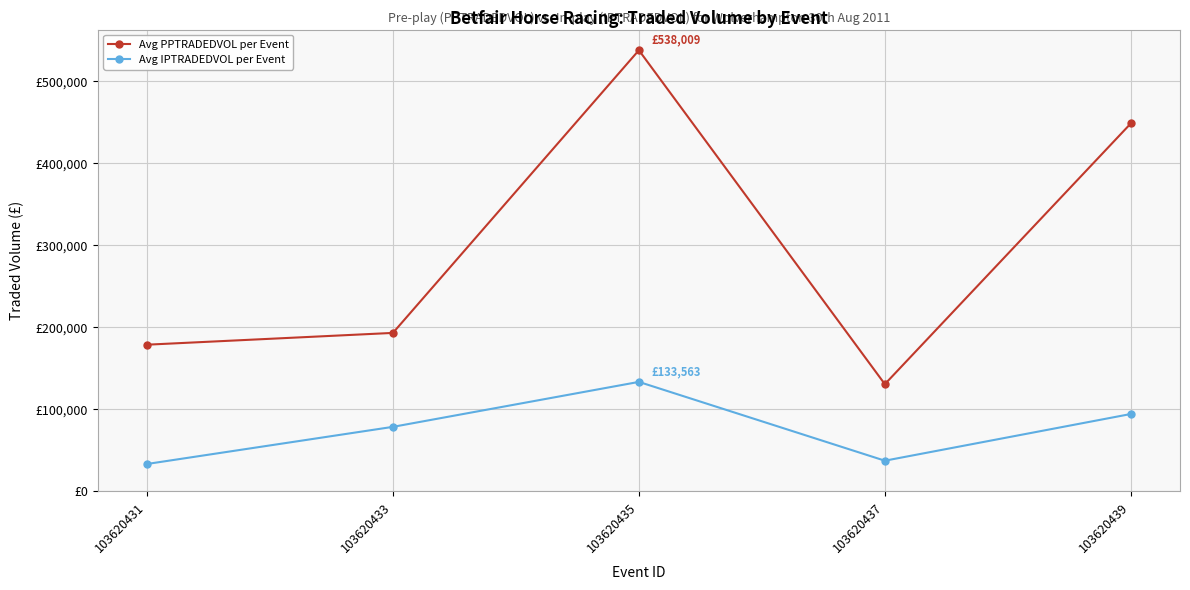

Read the Avg IPTRADEDVOL per Event value at 103620431.

33462.5